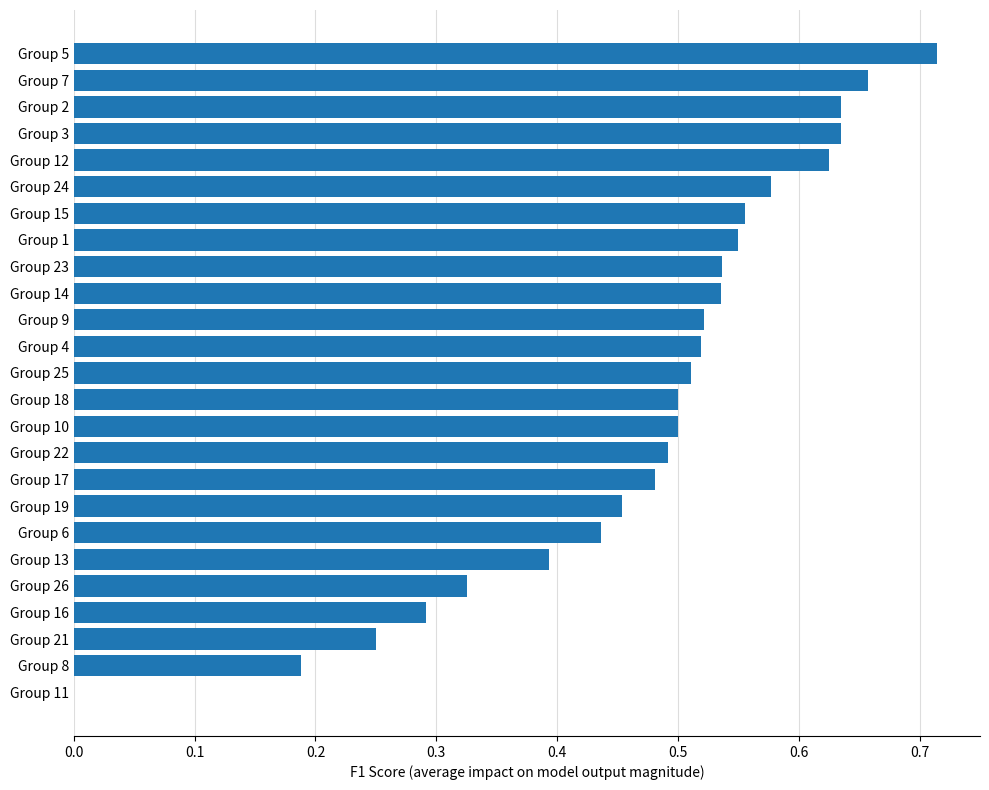

The chart shows a value of 0.3 at Group 5. True or false?

False